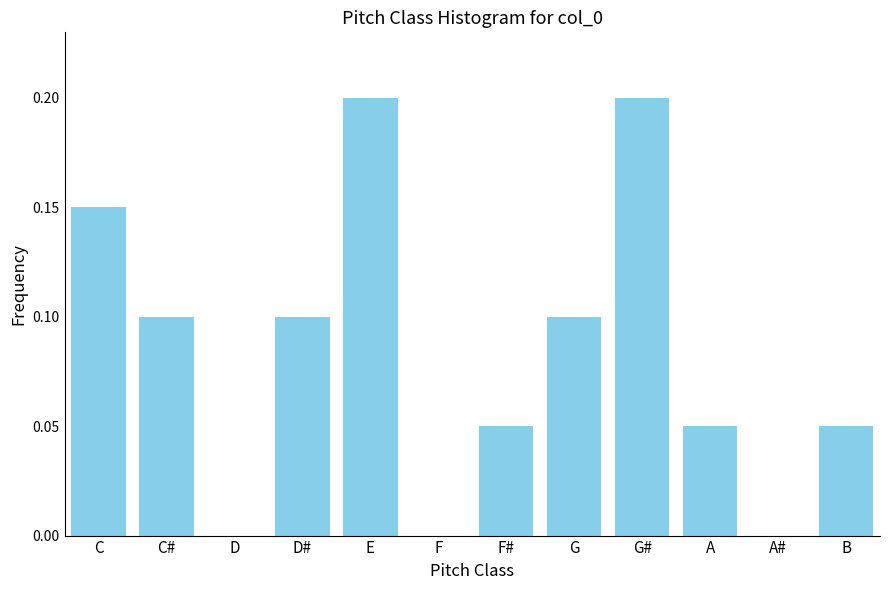

The value at D# is 0.2. True or false?

False